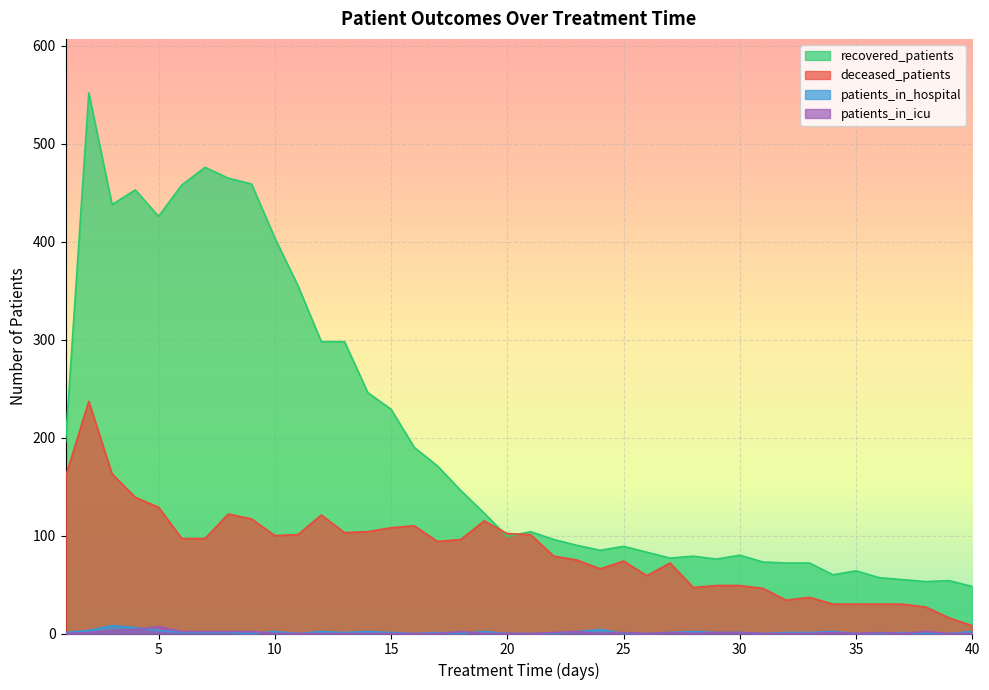

Which series has the largest total across all categories?

recovered_patients